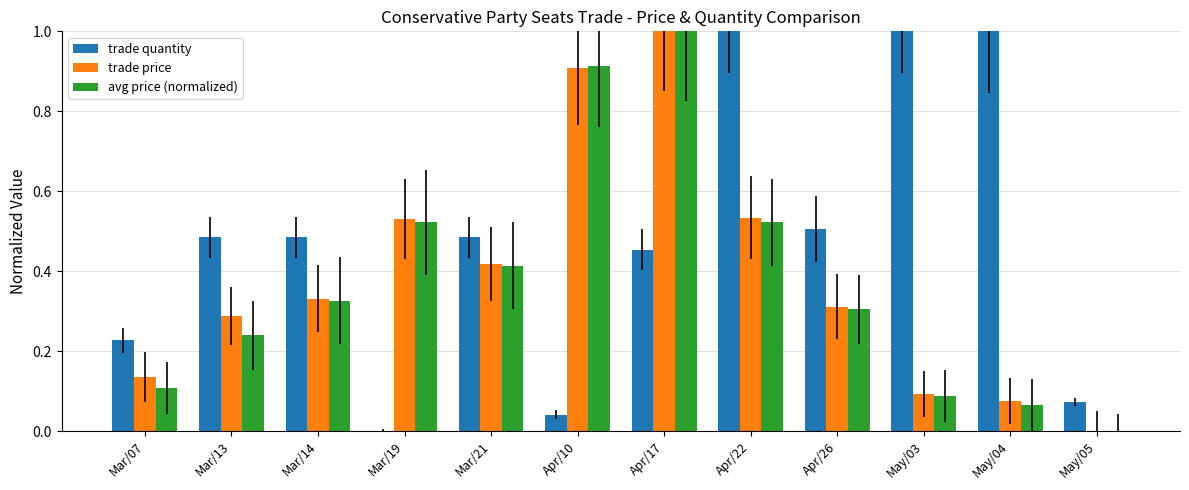

What are all the series names shown in the legend?

trade quantity, trade price, avg price (normalized)